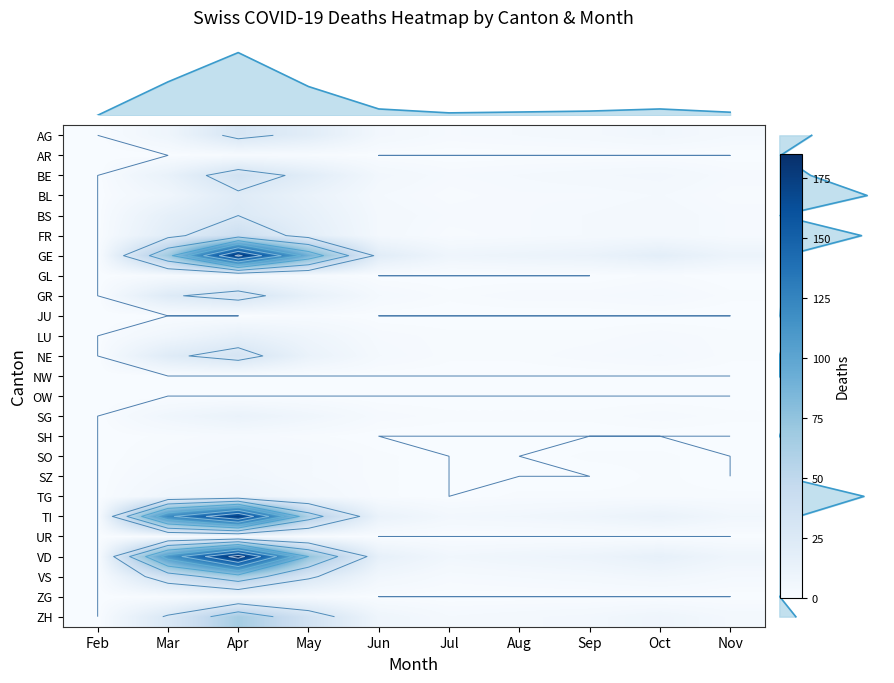

At which category is the sum across all series the highest?

Apr